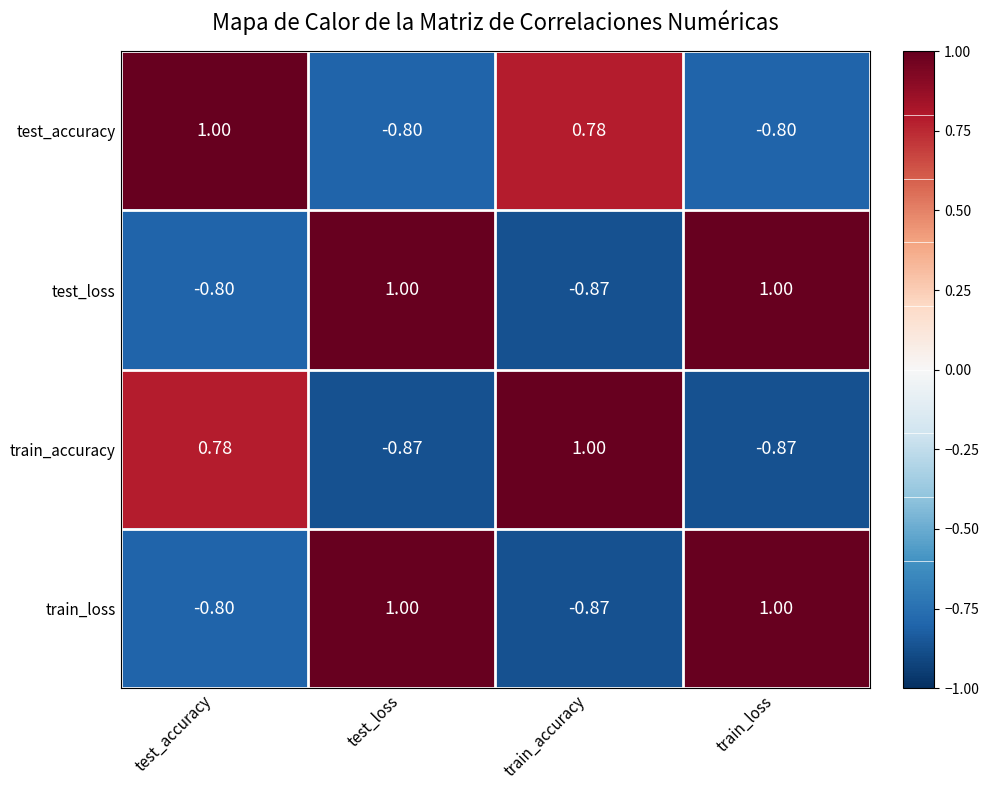

Is the value of test_loss at train_loss greater than the value of train_accuracy at test_accuracy?

Yes